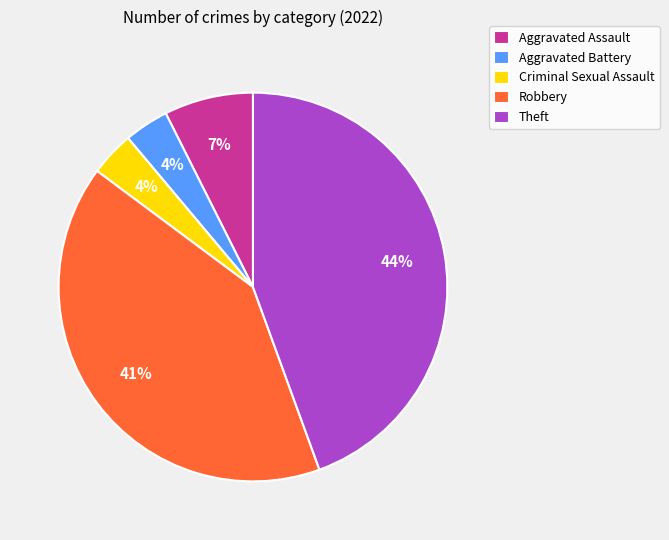

Is the sum of Aggravated Battery and Aggravated Assault greater than half?

No